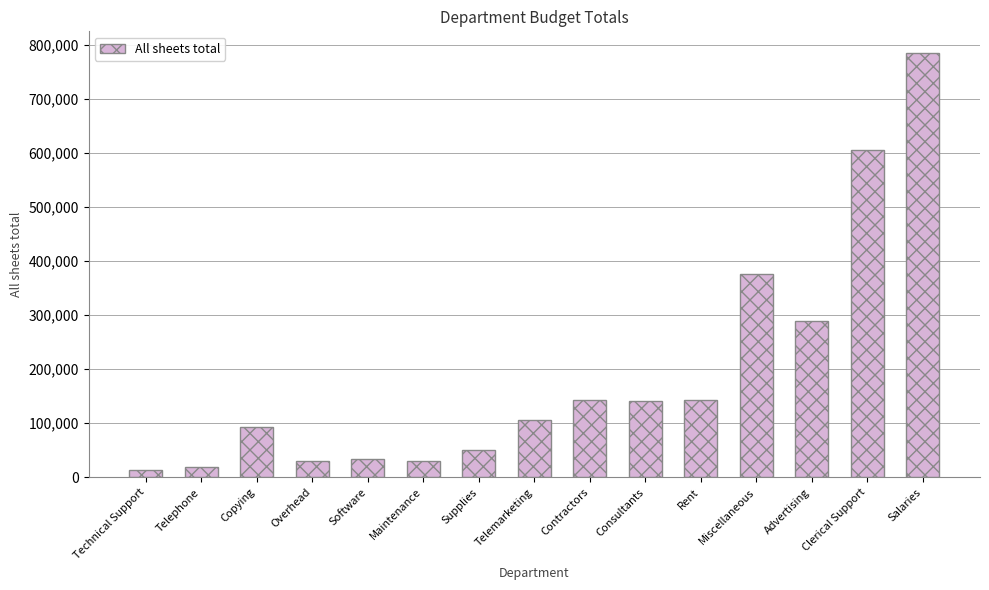

How many series are shown in this chart?

1